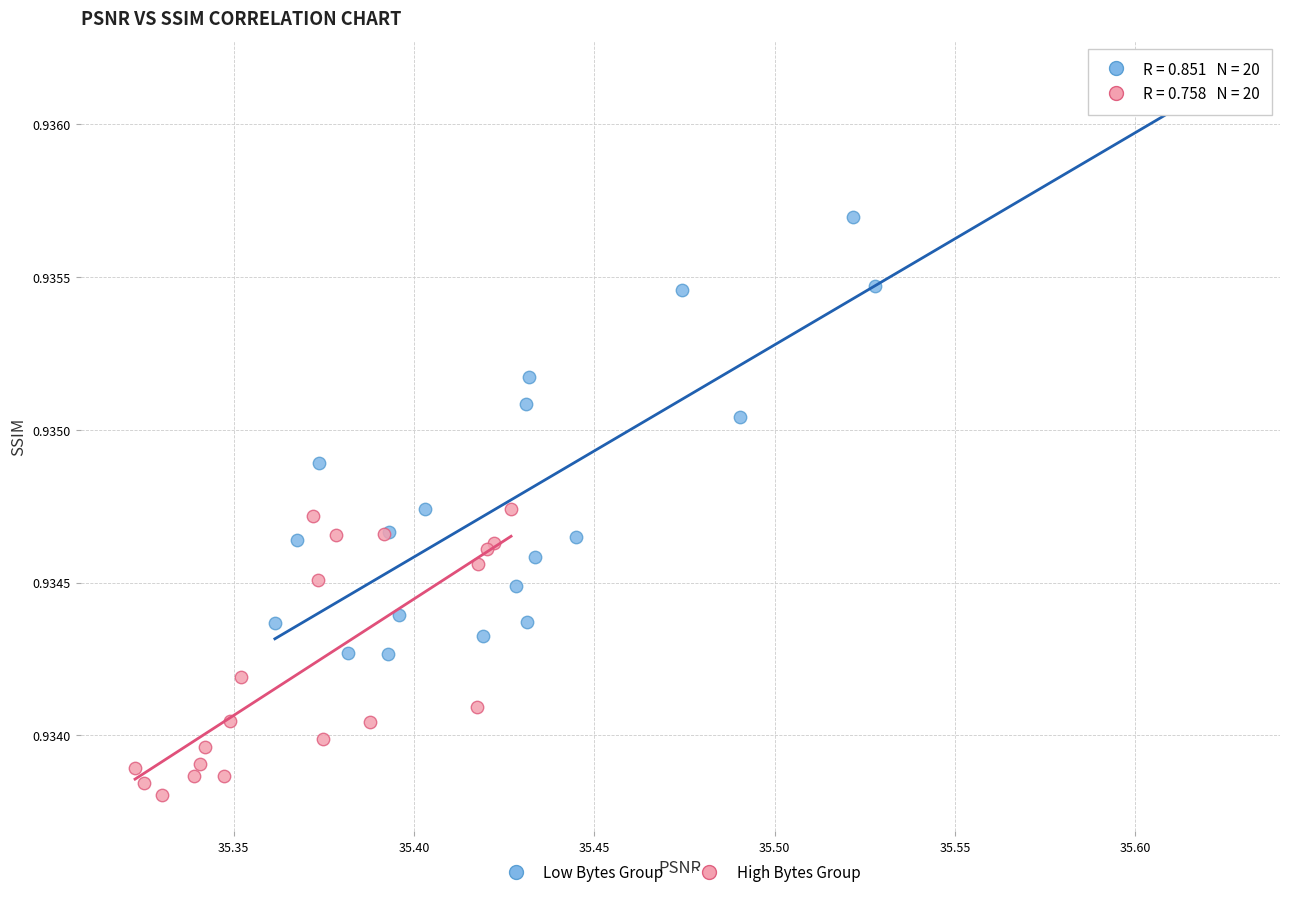

What are all the series names shown in the legend?

Low Bytes Group, High Bytes Group